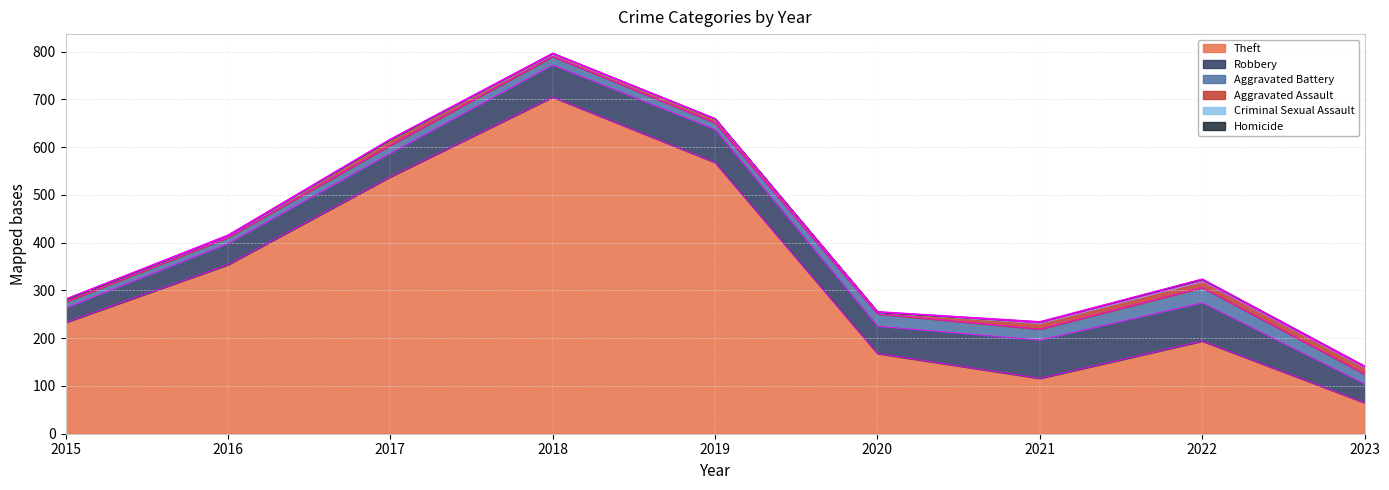

True or false: Theft and Criminal Sexual Assault intersect in this chart.

False